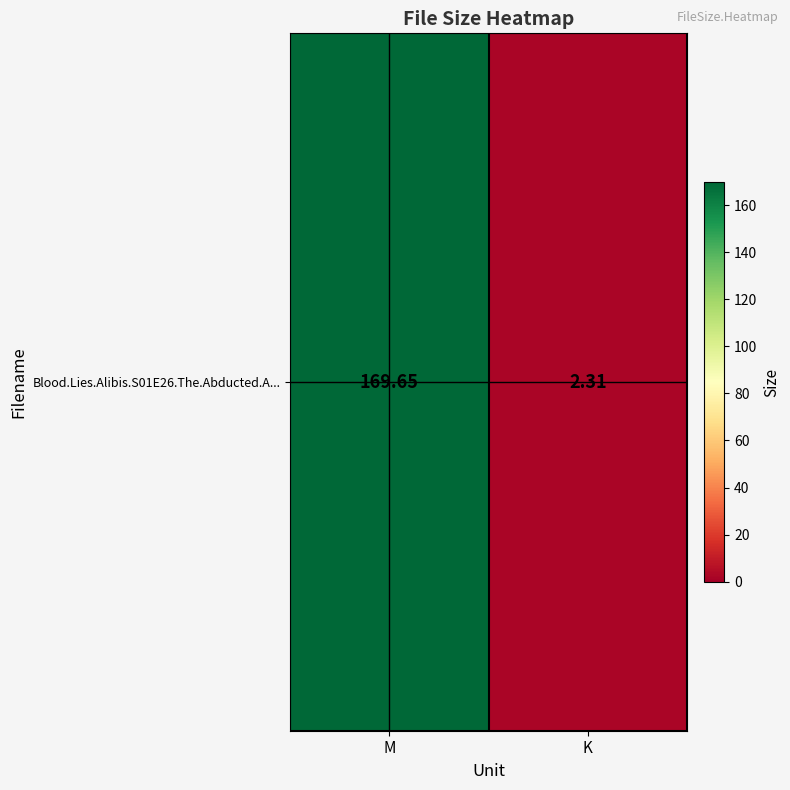

Rank the categories by value from highest to lowest.

M, K